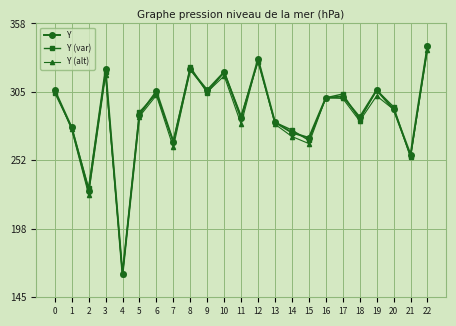

How many lines are shown in the chart?

3